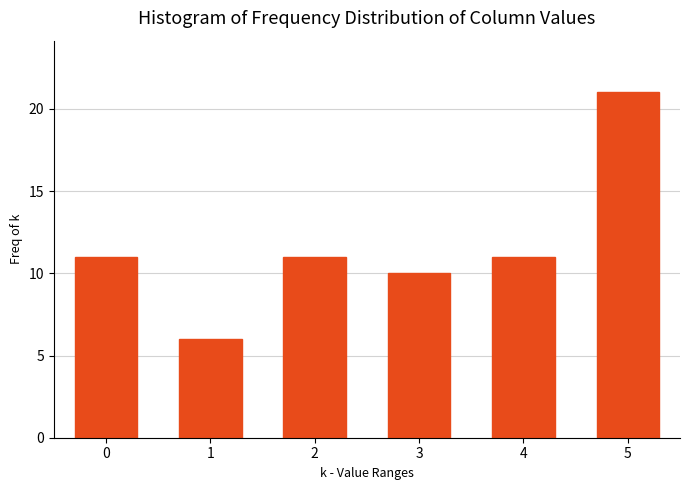

Reading left to right, list all the values displayed in this chart.

0=11	1=6	2=11	3=10	4=11	5=21